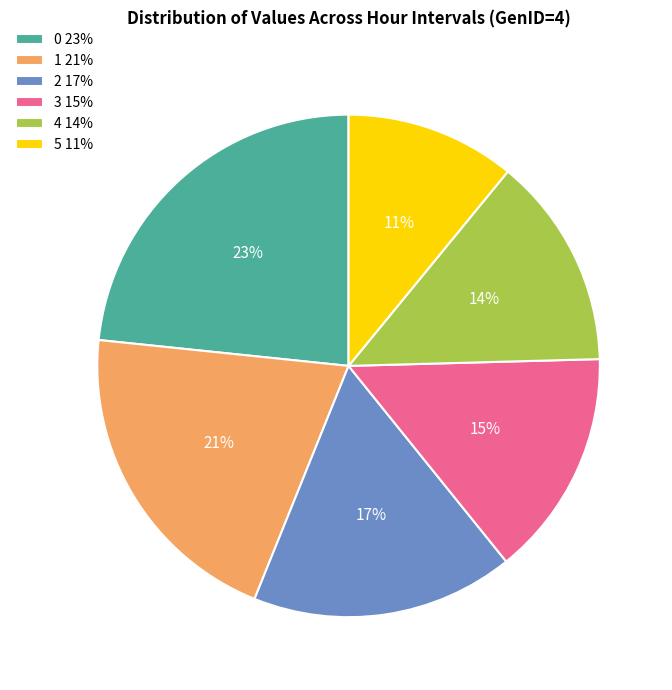

How many slices are in this pie chart?

6